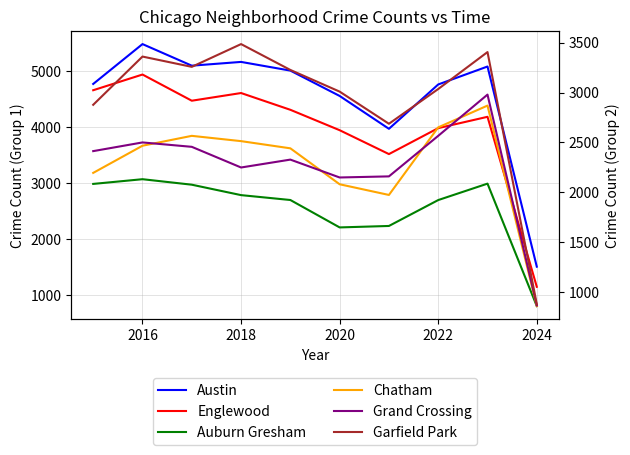

How many data points in Chatham are less than 2467?

5